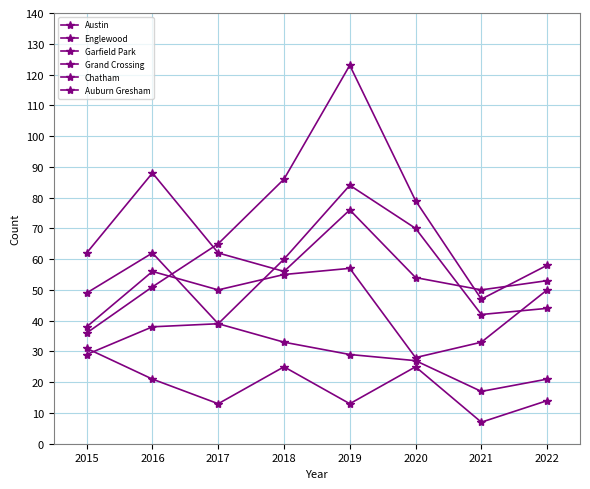

Does the chart display data point markers on the line(s)?

Yes